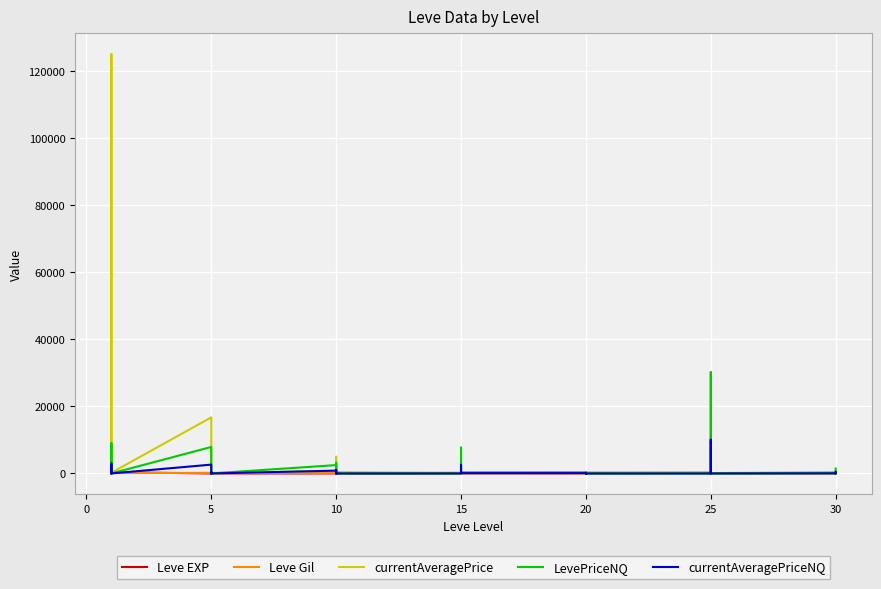

What is the label of the 19th point from the left?

15